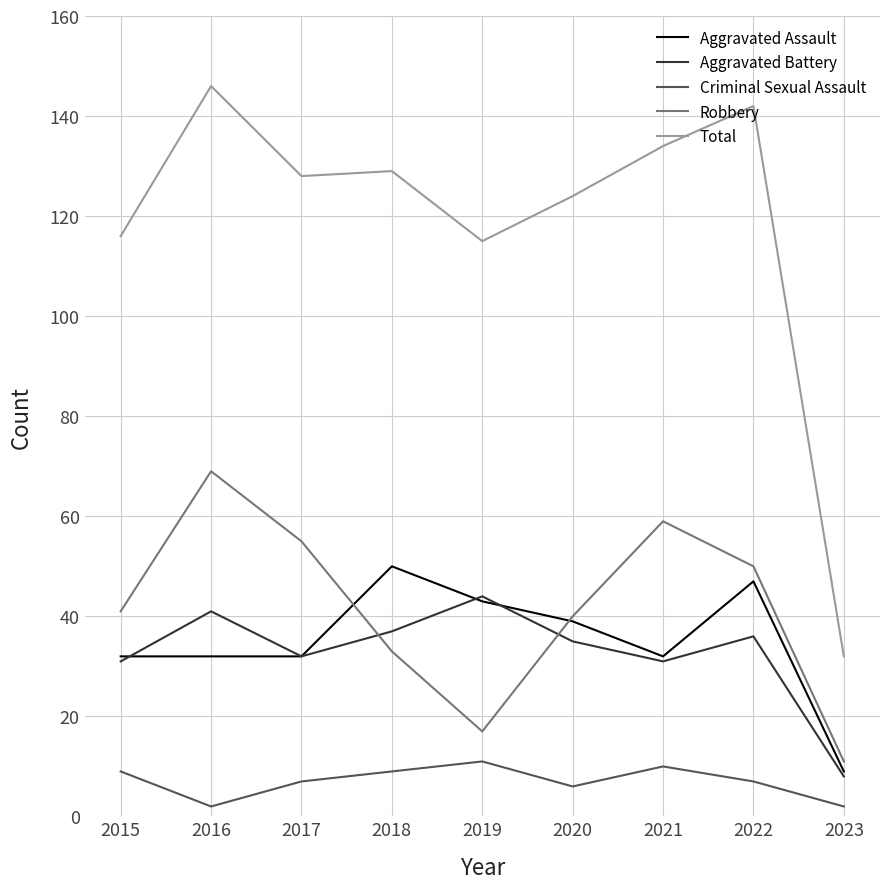

Which series has the largest total across all categories?

Total